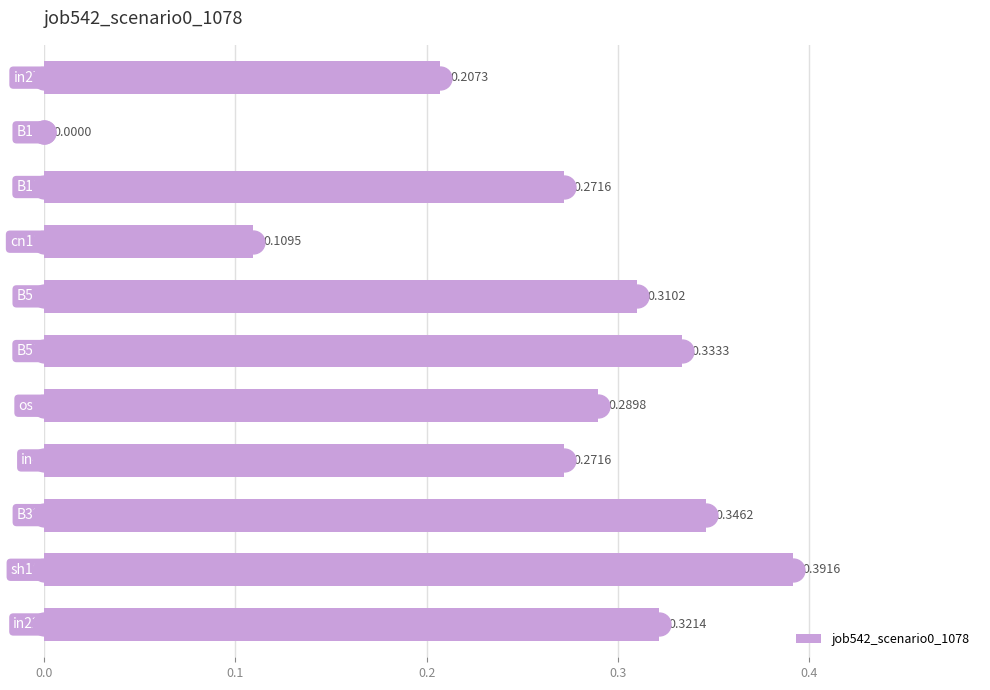

How many positive values are there?

10